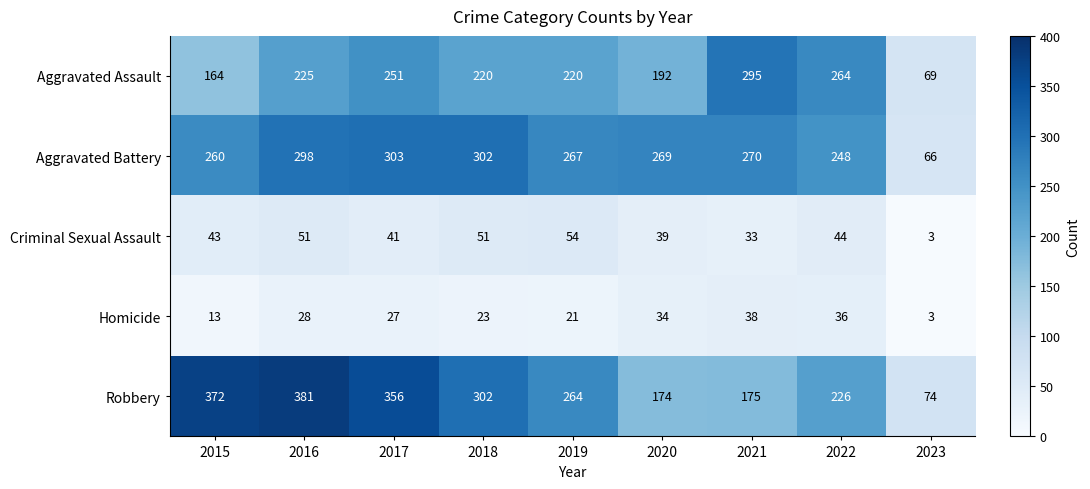

What is the average value of the Aggravated Battery series?

254